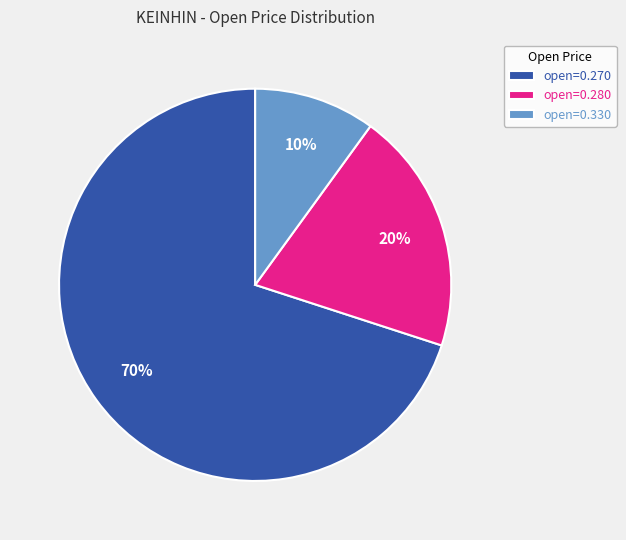

How many segments does this pie chart have?

3